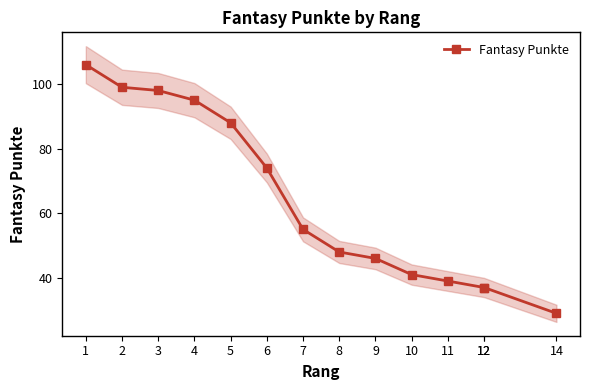

Reading left to right, transcribe all the data shown in this chart.

106	99	98	95	88	74	55	48	46	41	39	37	37	29